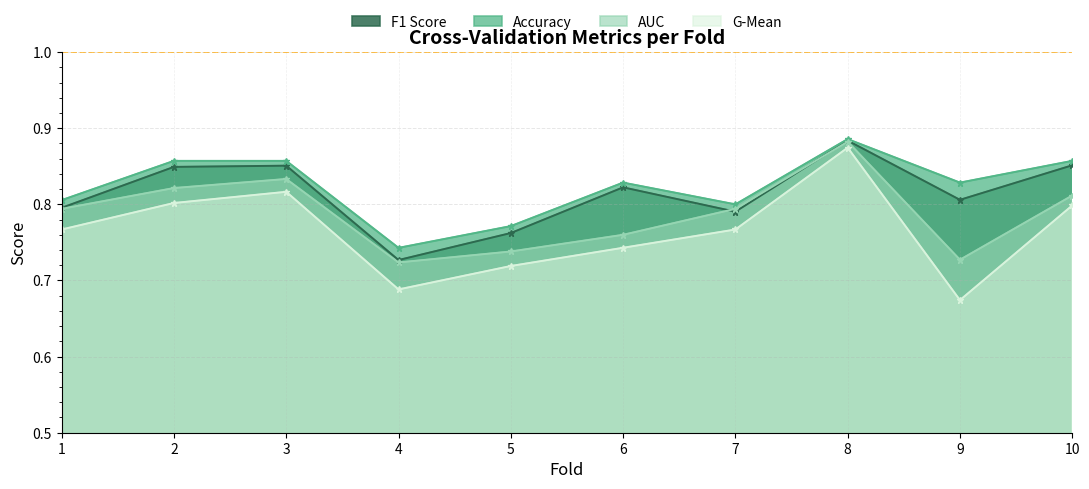

List the labels in order of accuracy value, smallest first.

4, 5, 7, 1, 6, 9, 2, 3, 10, 8